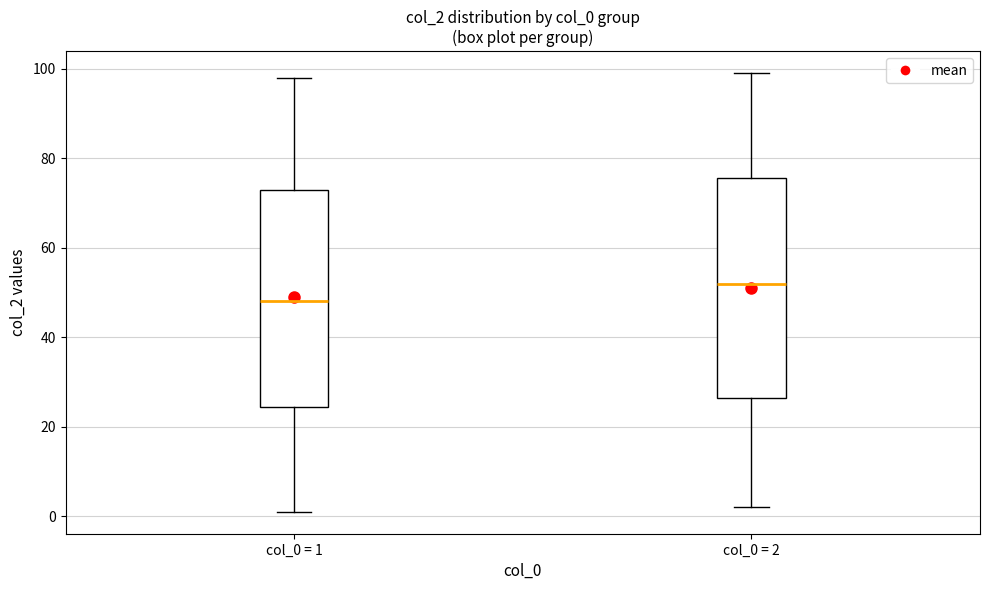

Which box's median line is the lowest?

col_0 = 1